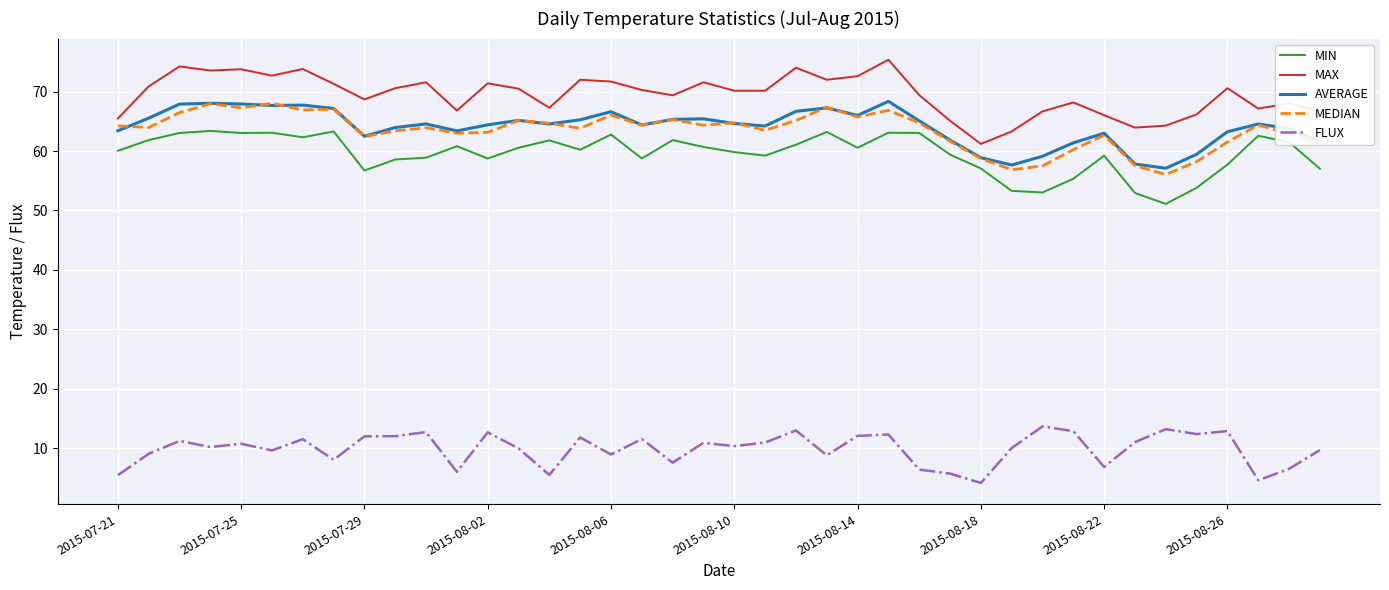

Which series has the largest total across all categories?

MAX